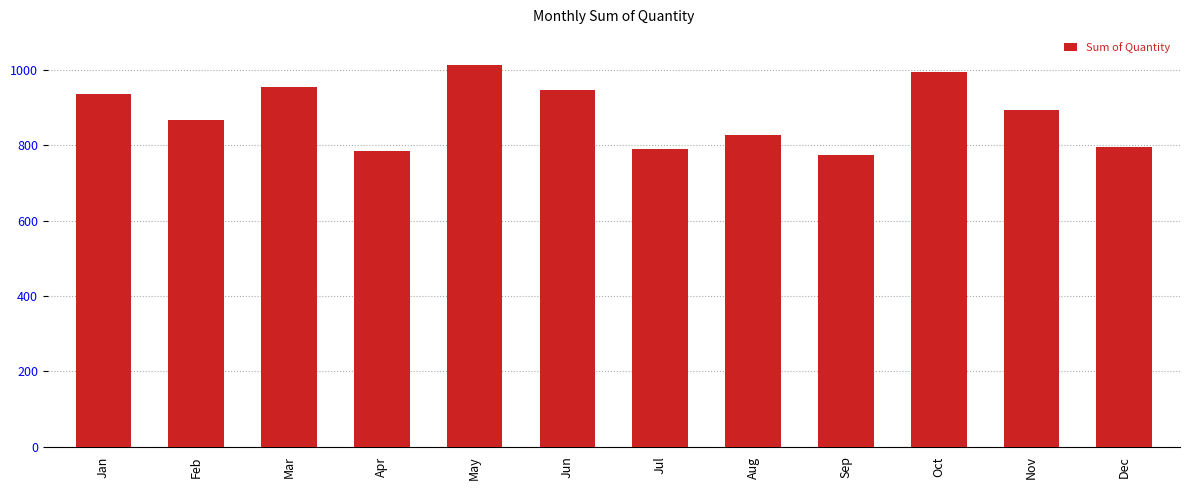

What is the difference between the values at Mar and Apr?

170